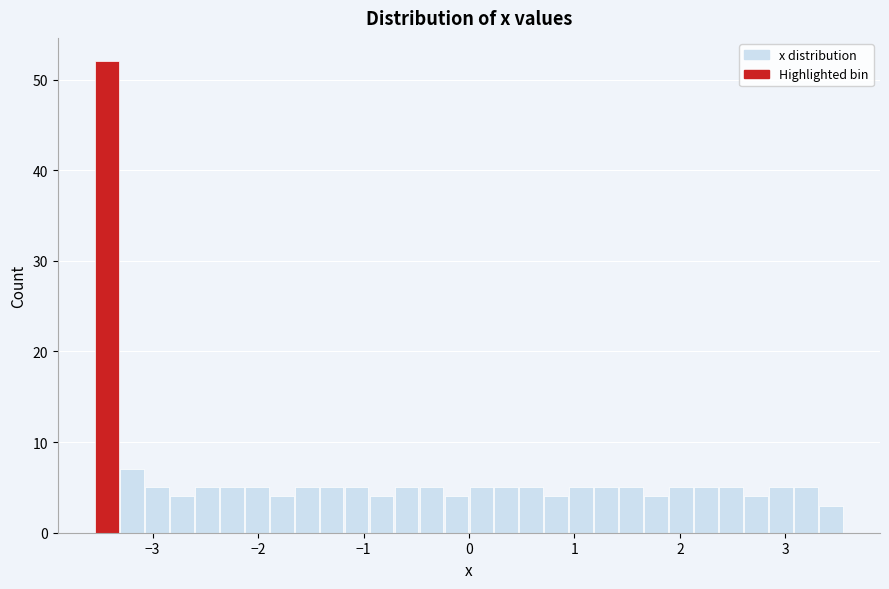

Read against the x-axis, roughly where is the centre of the tallest bar?

-3.4